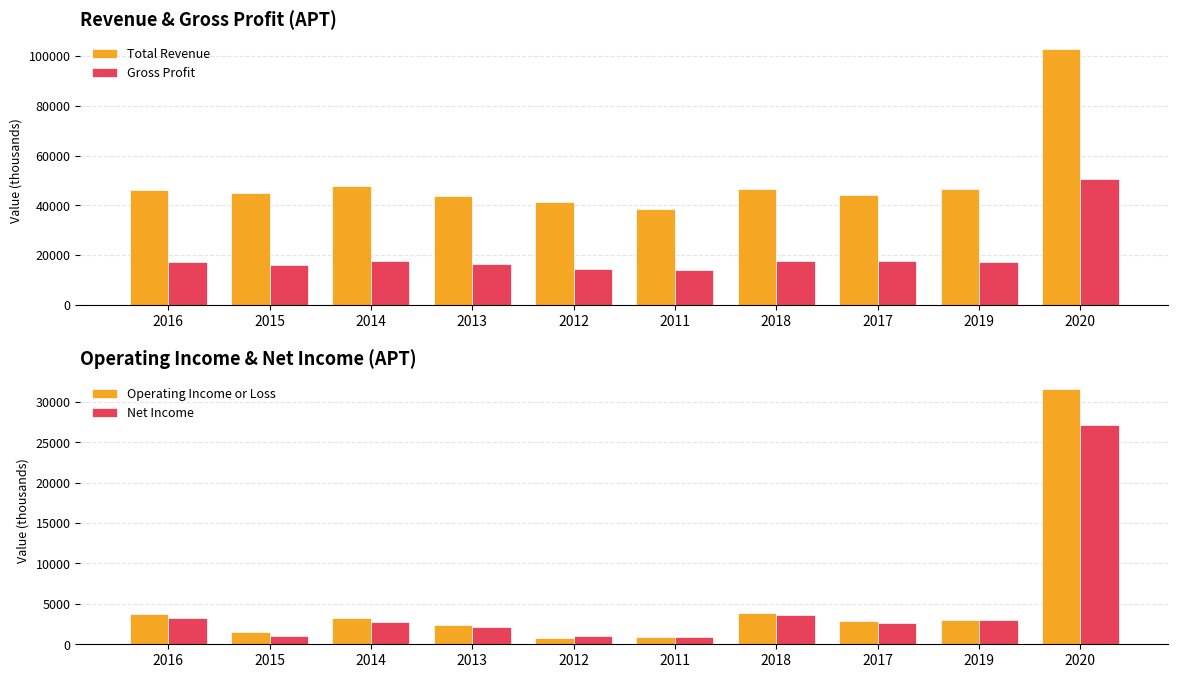

How many groups of bars are there?

10